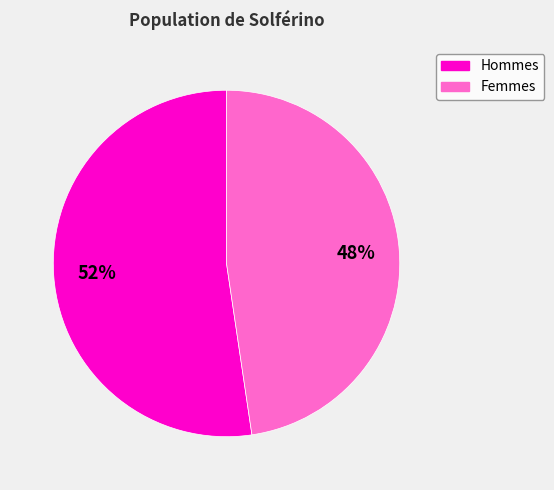

To the nearest percent, what is the average slice percentage?

50%